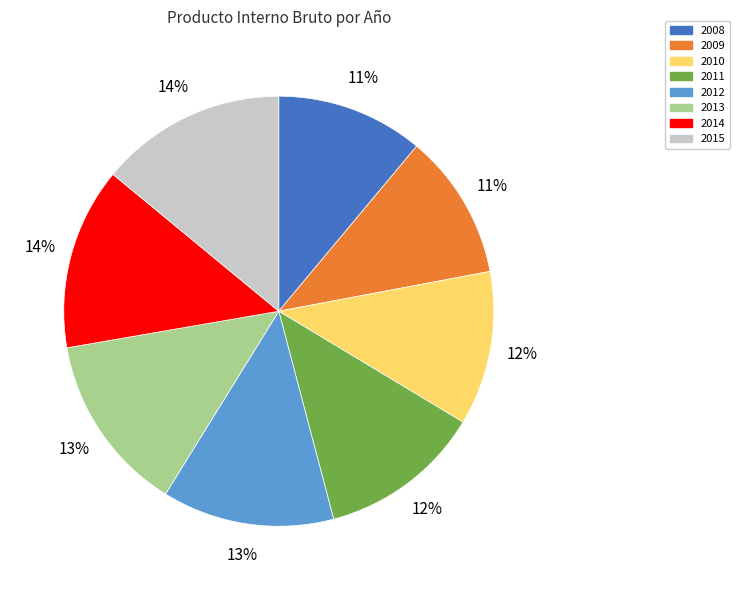

How many segments does this pie chart have?

8